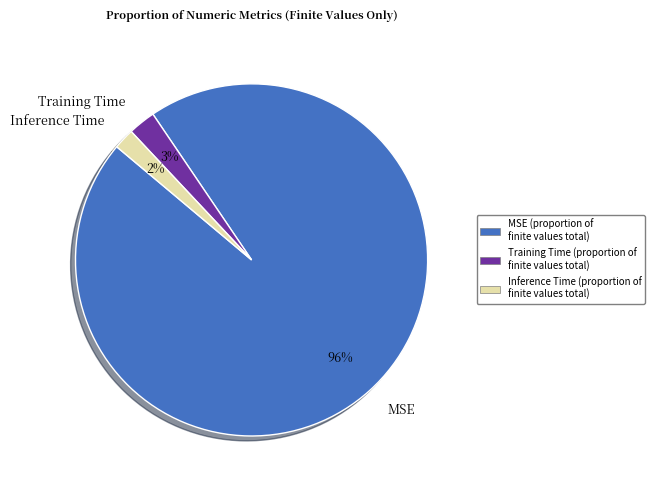

Is it true that Inference Time is 2% of the pie?

True